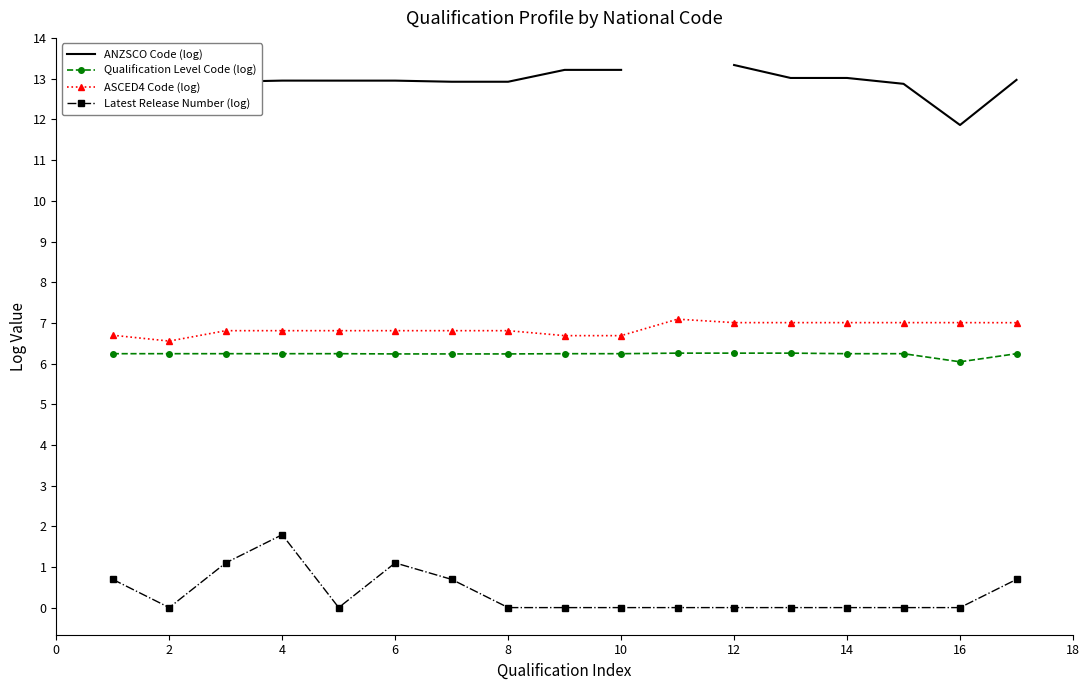

Read the Qualification Level Code (log) value at 12.

6.3